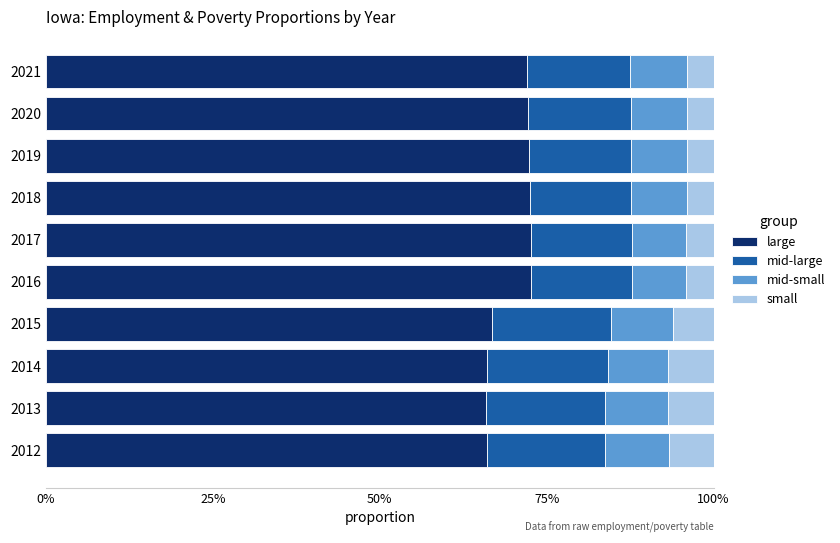

Which series has the largest total across all categories?

large